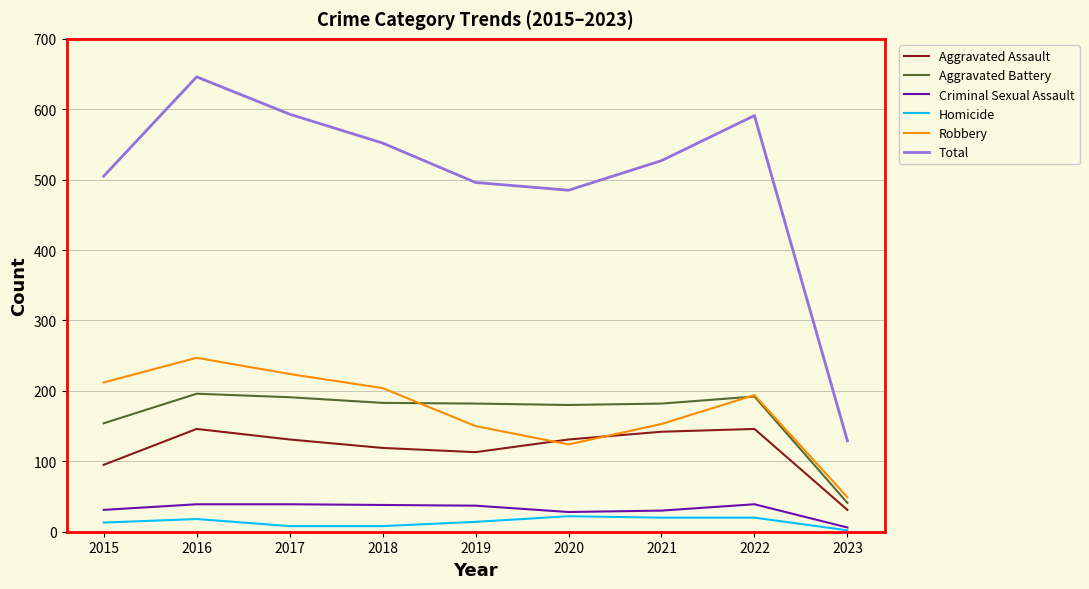

How many distinct data groups are displayed?

6